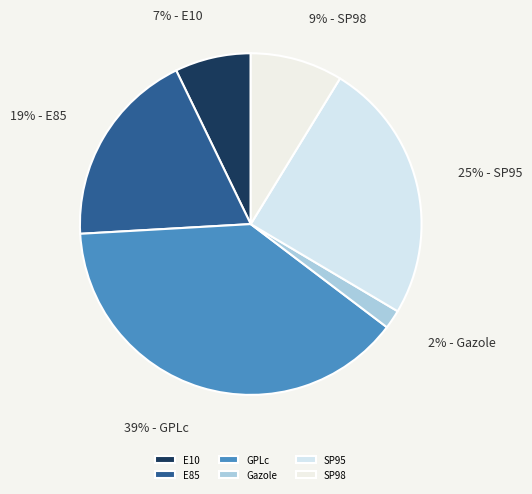

To the nearest percent, what is the difference between the SP98 and E10 slice percentages?

2%